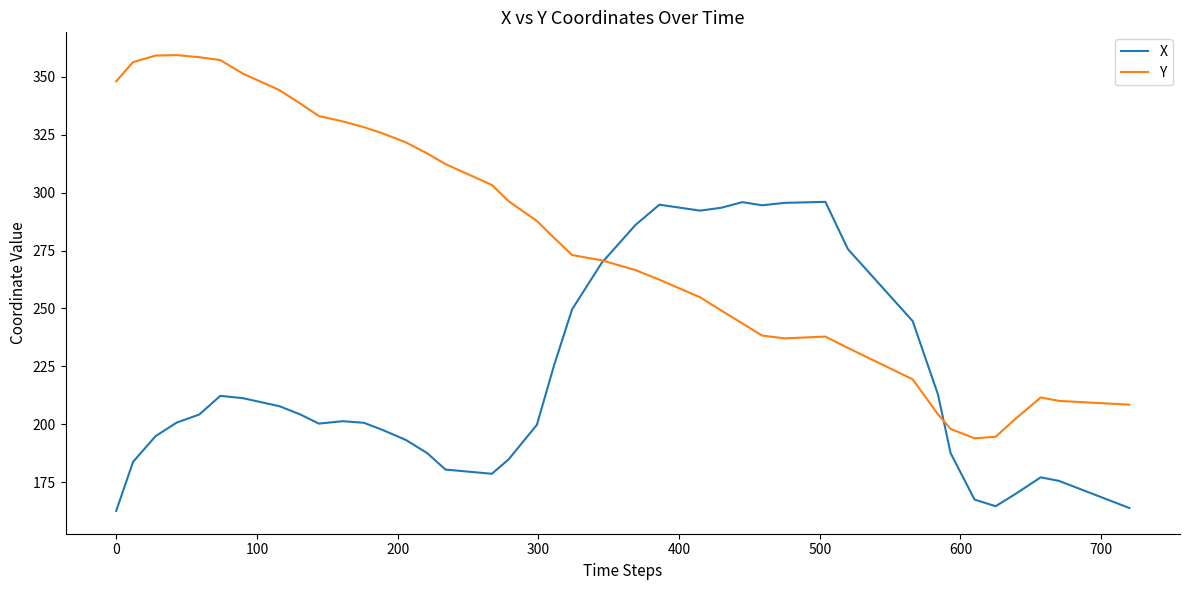

How many lines are shown in the chart?

2